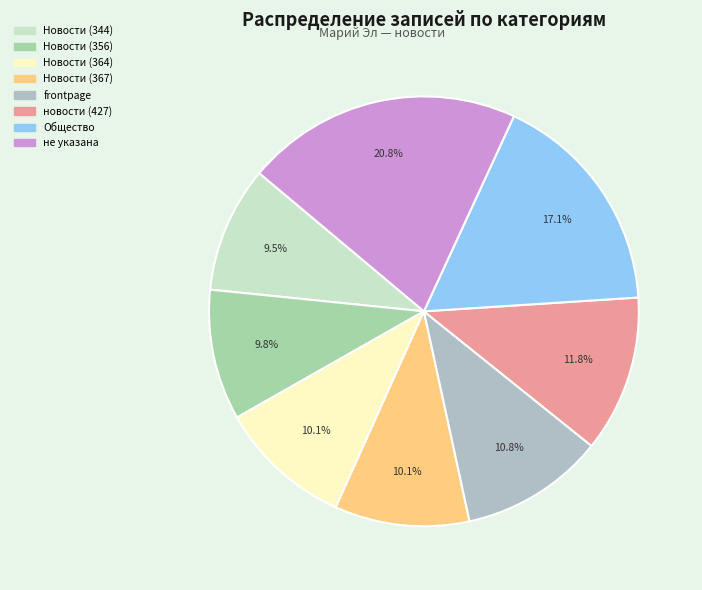

How many segments does this pie chart have?

8